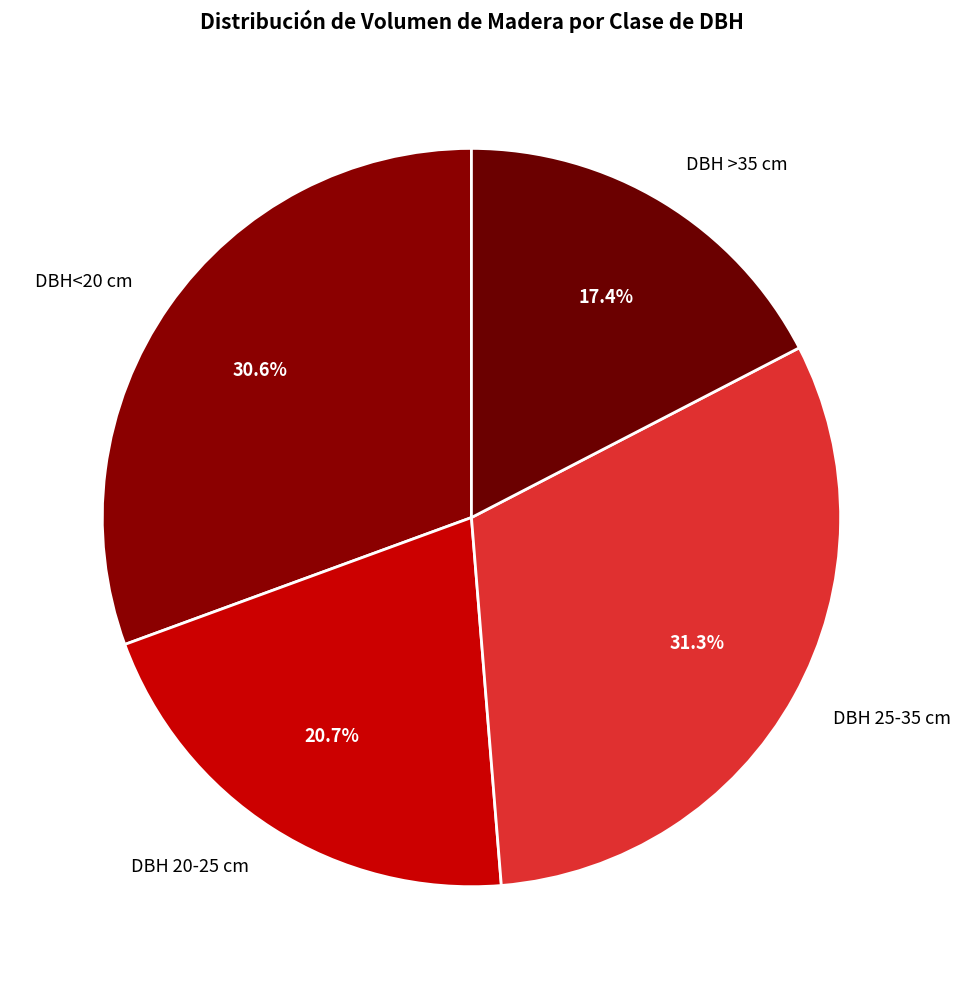

How many slices are in this pie chart?

4